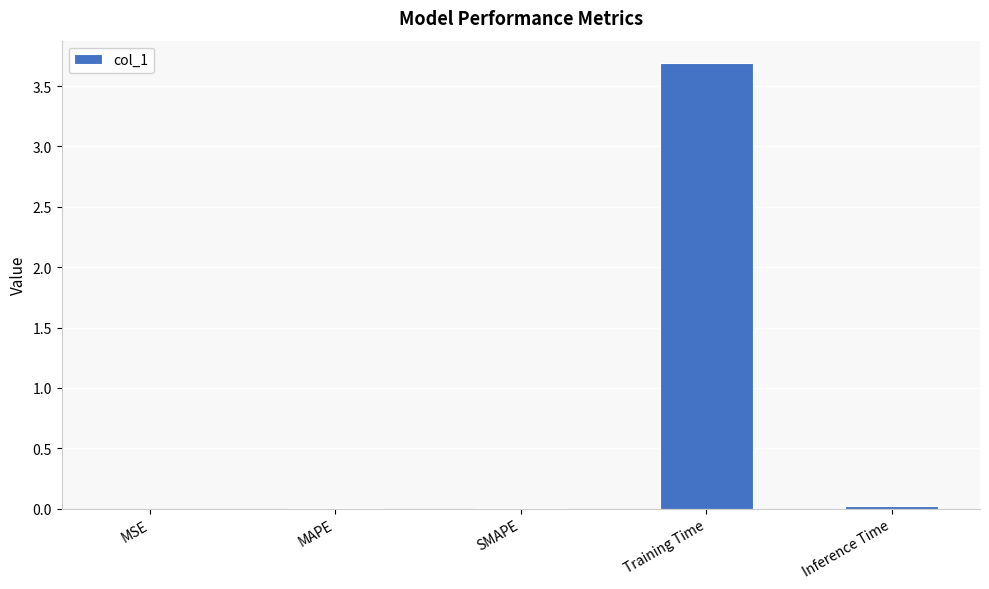

Which has a higher value, Inference Time or Training Time?

Training Time